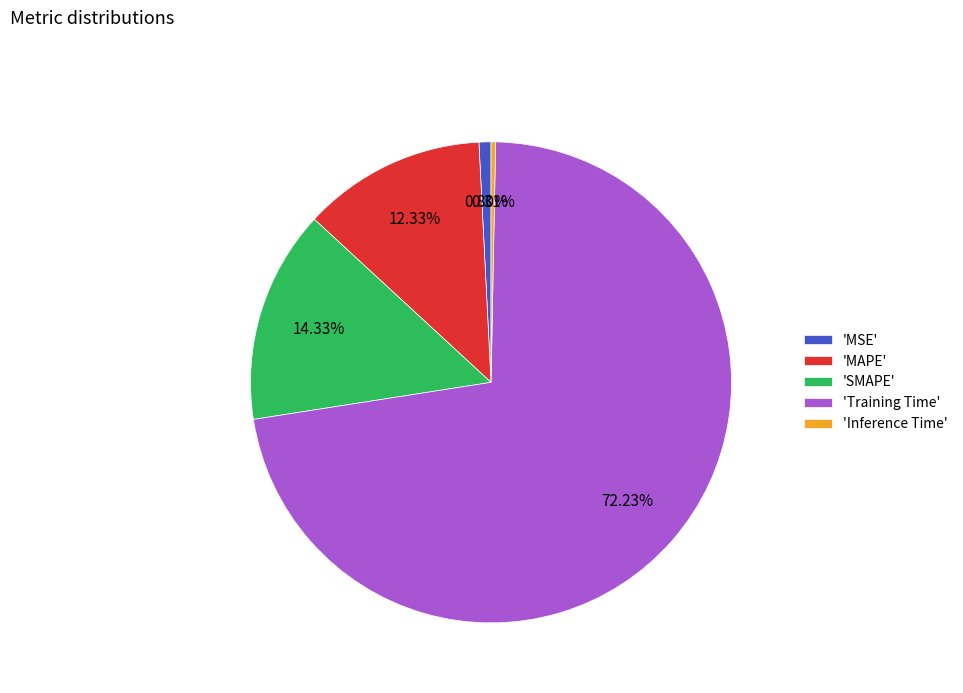

Does any single category account for the majority?

Yes